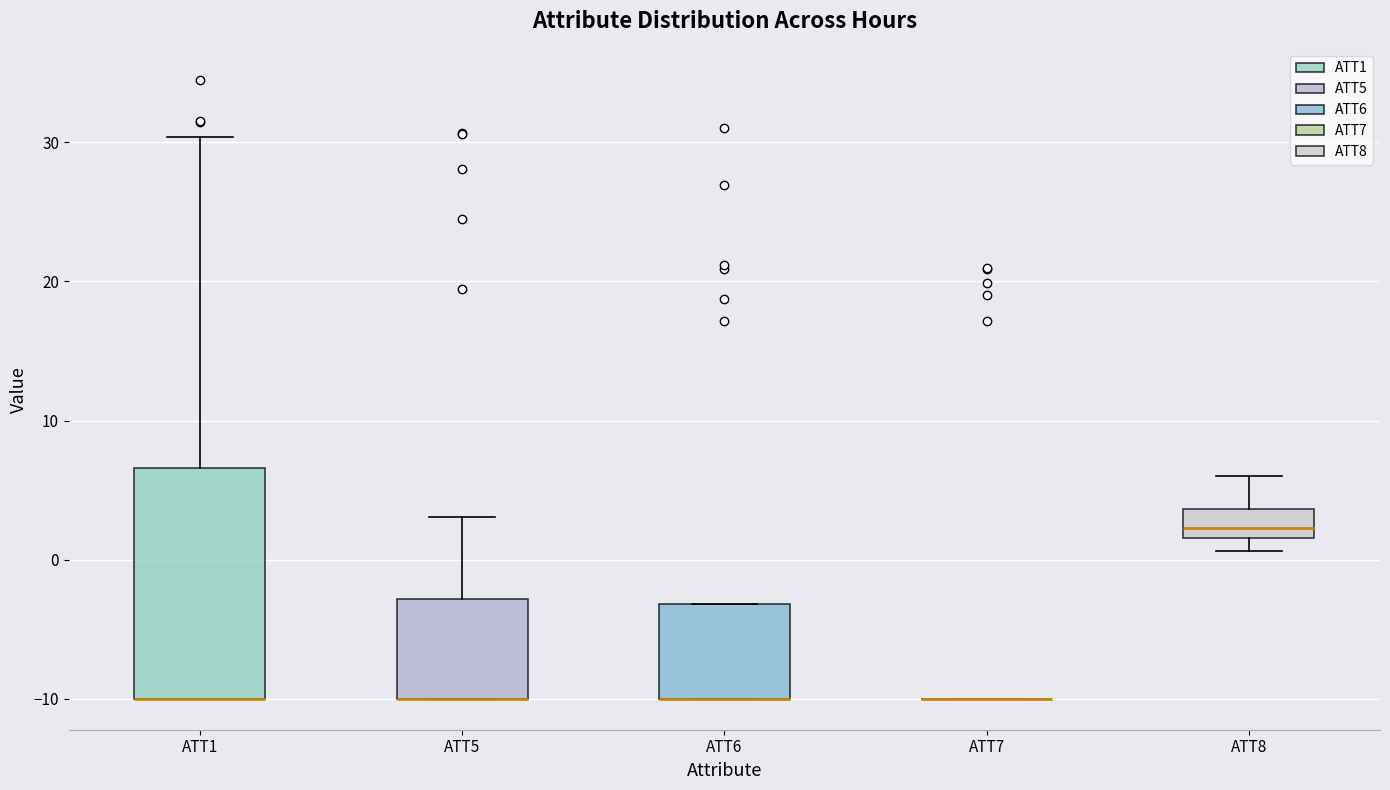

Reading left to right, transcribe this box plot: for each box, give where its median line is, the range the box spans, and where its two whiskers end, as read against the y-axis. The values are not printed on the chart, so give them approximately, as read against the axis.

ATT1: median -10 (drawn on the box's lower edge), box -10 to 7, whiskers -10 to 30
ATT5: median -10 (drawn on the box's lower edge), box -10 to -3, whiskers -10 to 3
ATT6: median -10 (drawn on the box's lower edge), box -10 to -3, whiskers -10 to -3
ATT7: box collapsed to a line at -10, whiskers -10 to -10
ATT8: median 2 (just above the box's lower edge), box 2 to 4, whiskers 1 to 6